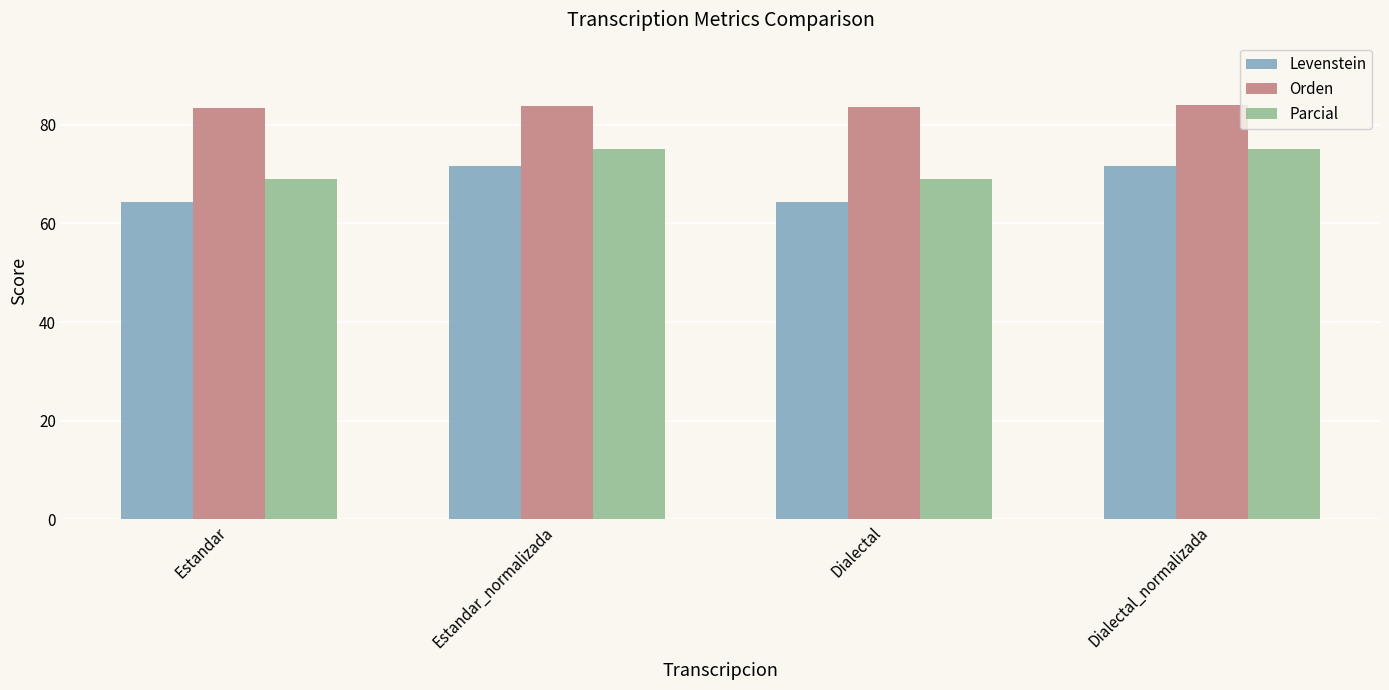

How many groups of bars are there?

4